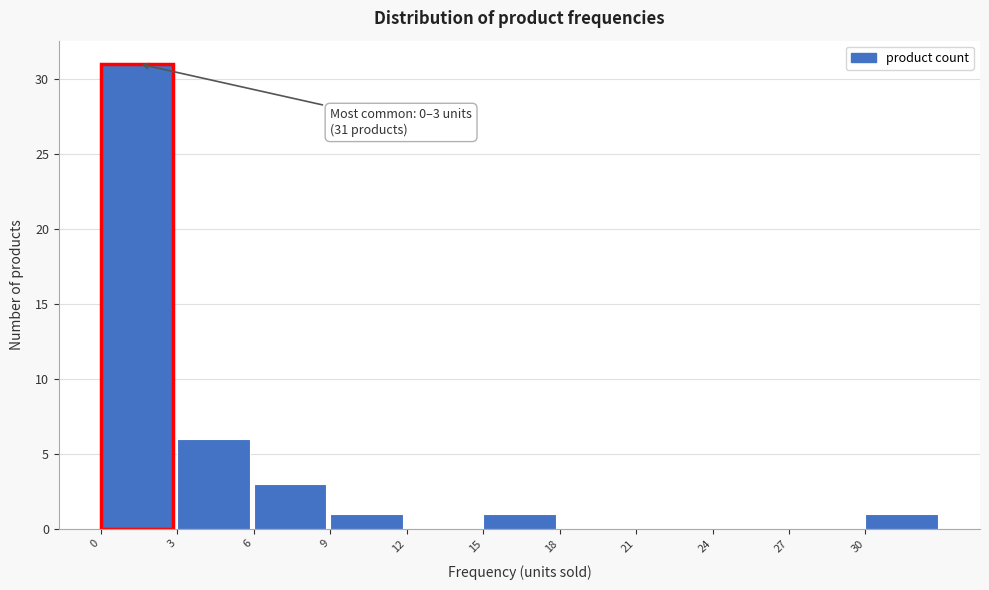

Over which range of the x-axis is the bar tallest?

0 to 3